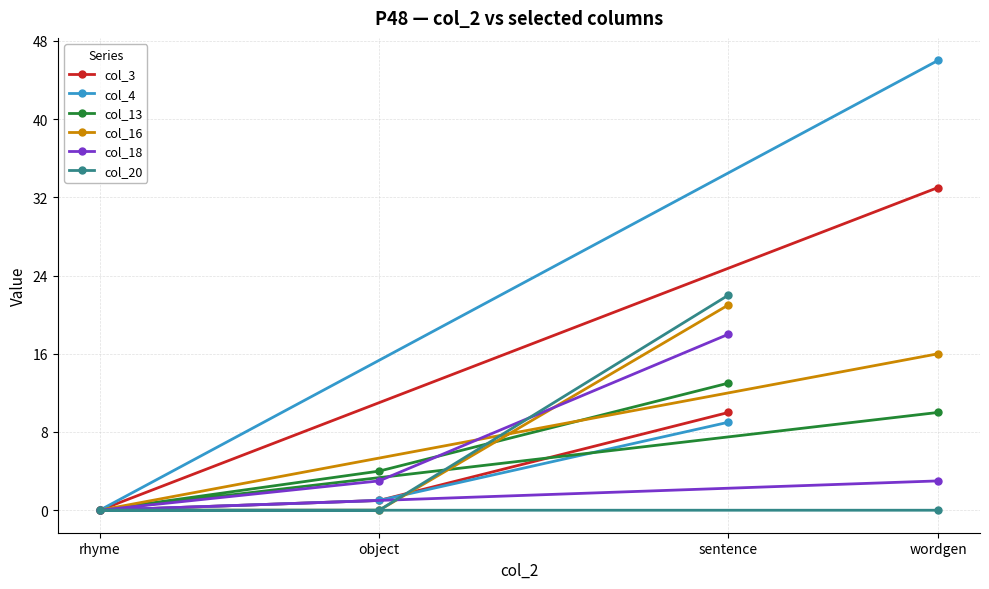

At which category does the chart reach its peak across all series?

wordgen